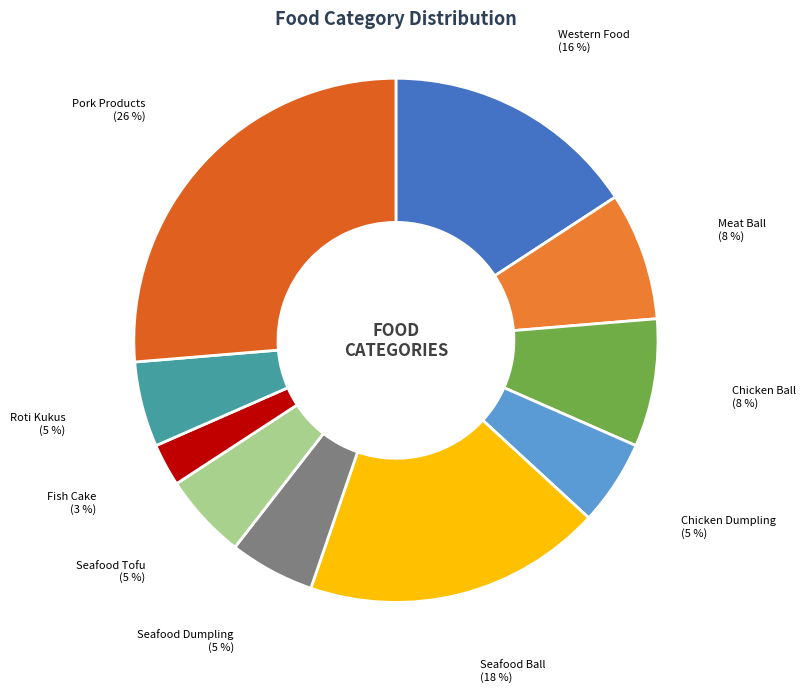

How many segments does this pie chart have?

10